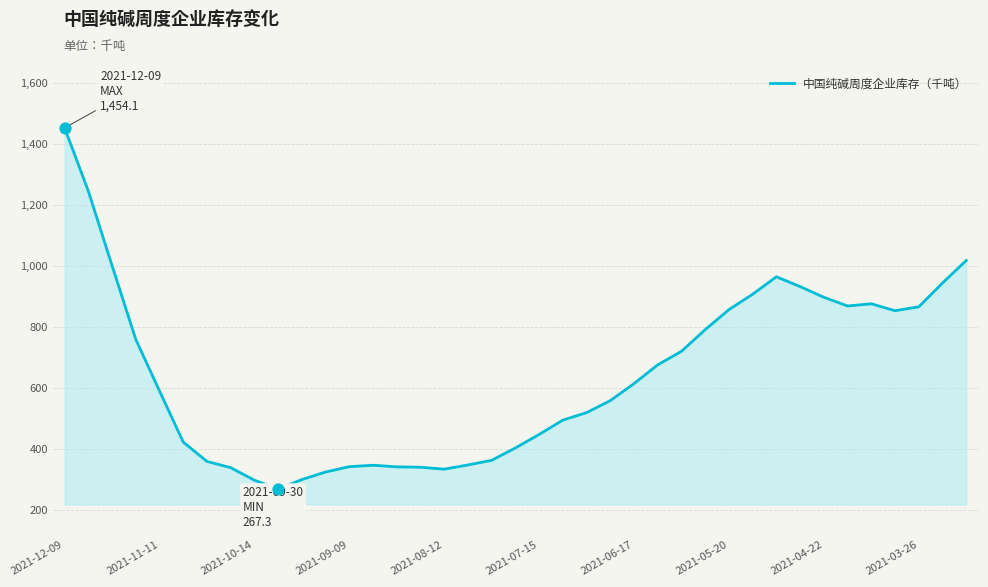

What is the maximum value shown in the chart?

1454.1